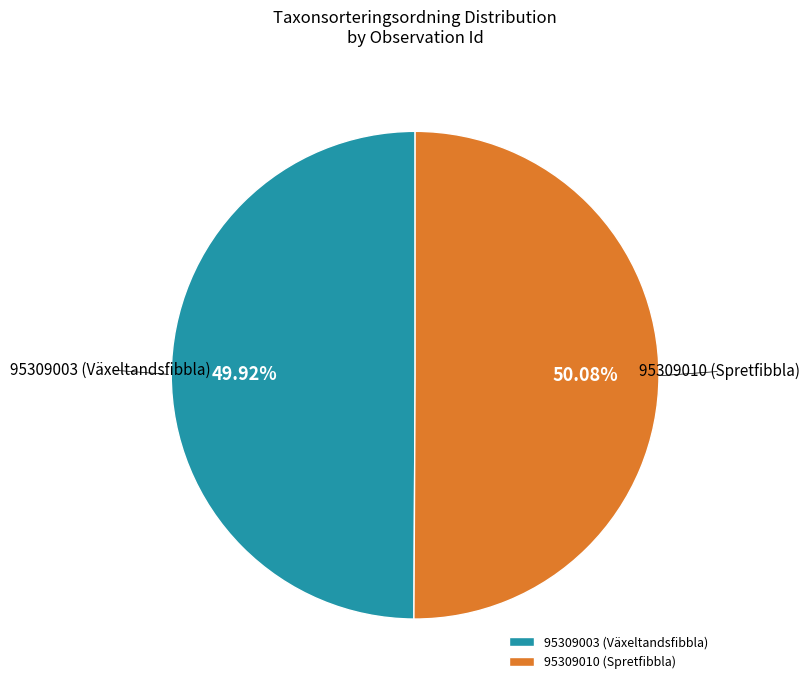

Is there any slice that represents more than half of the pie?

Yes